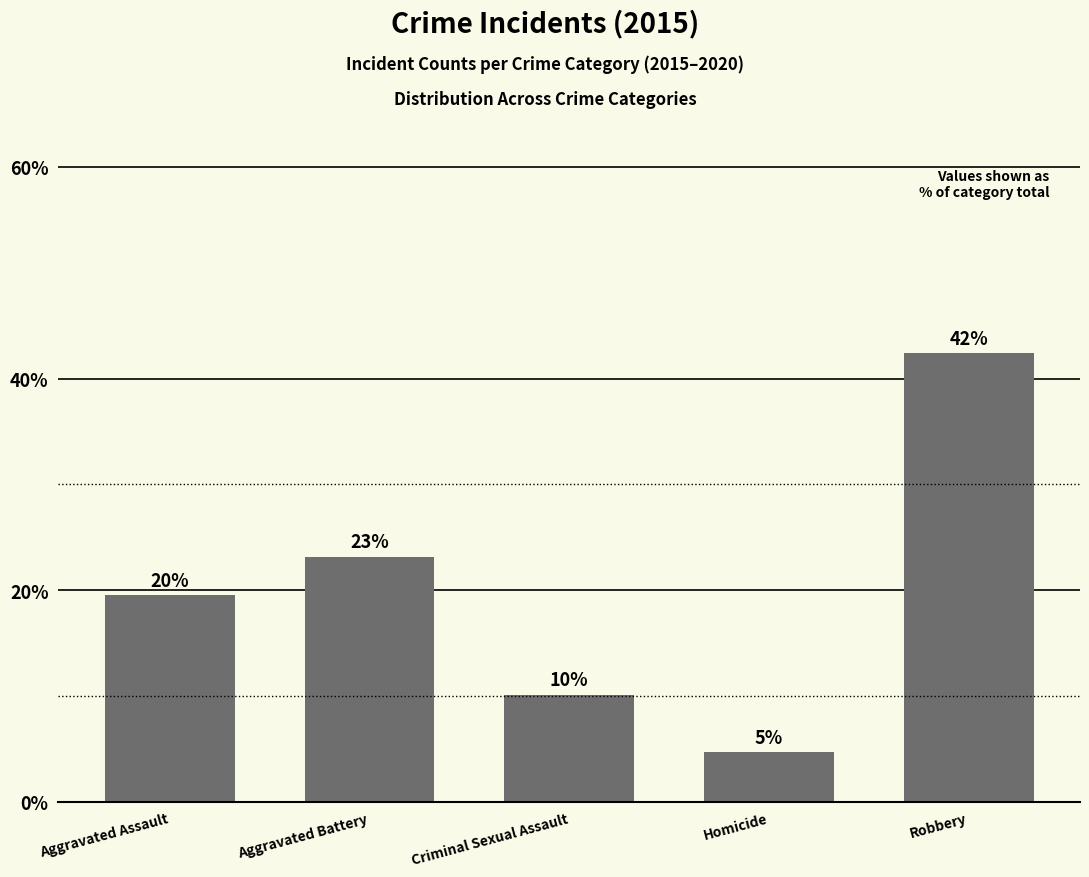

Reading right to left, list all the values displayed in this chart.

Robbery=42.4	Homicide=4.7	Criminal Sexual Assault=10.1	Aggravated Battery=23.2	Aggravated Assault=19.6